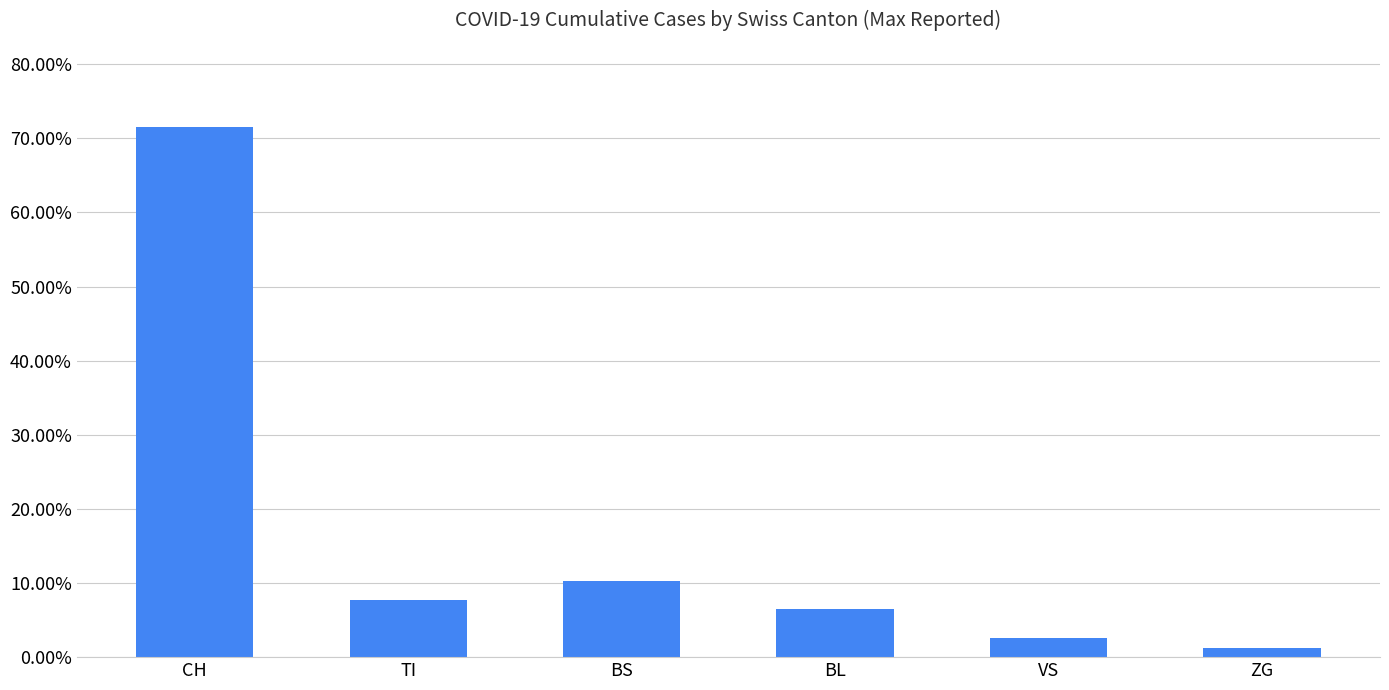

Rank the categories by value from lowest to highest.

ZG, VS, BL, TI, BS, CH